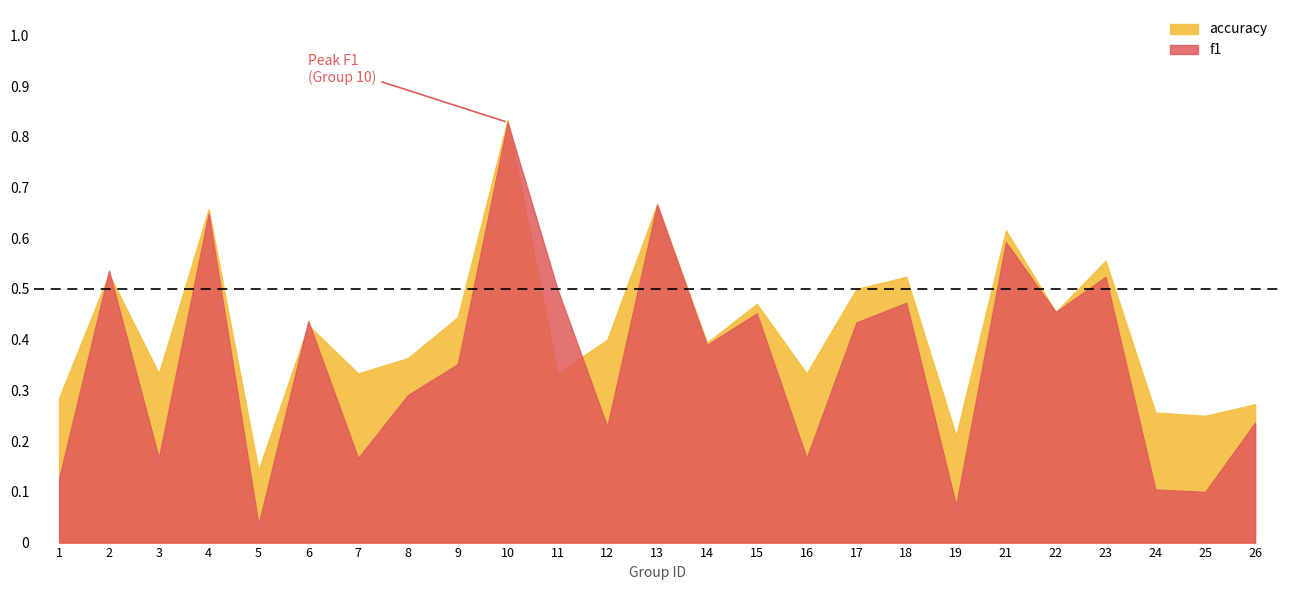

Which label corresponds to the largest value in the chart?

10